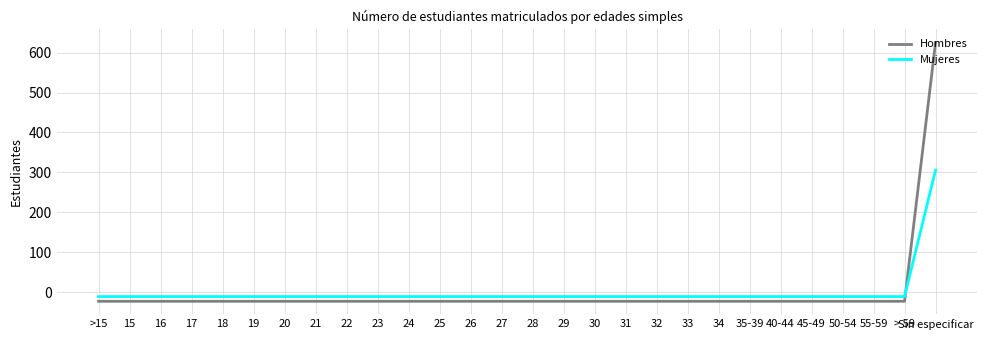

Rank the series by their maximum value, from highest to lowest.

Hombres, Mujeres